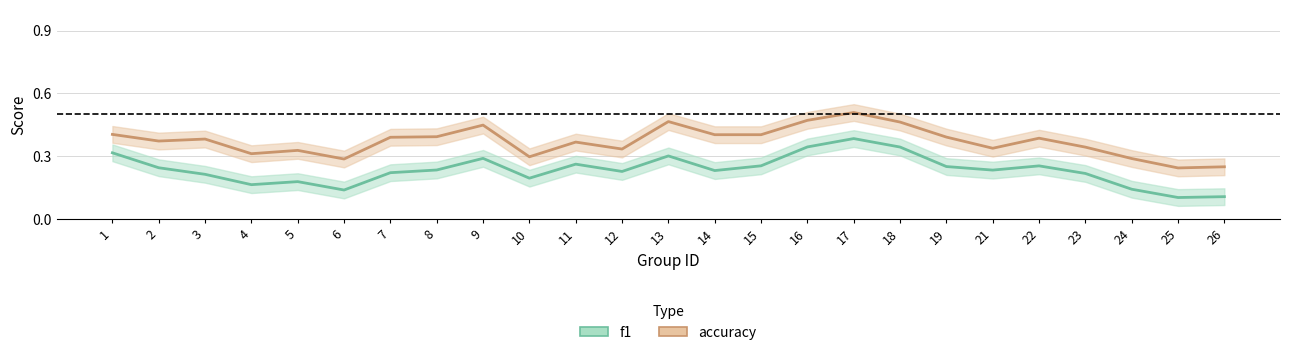

At how many categories does at least one series exceed 0?

25